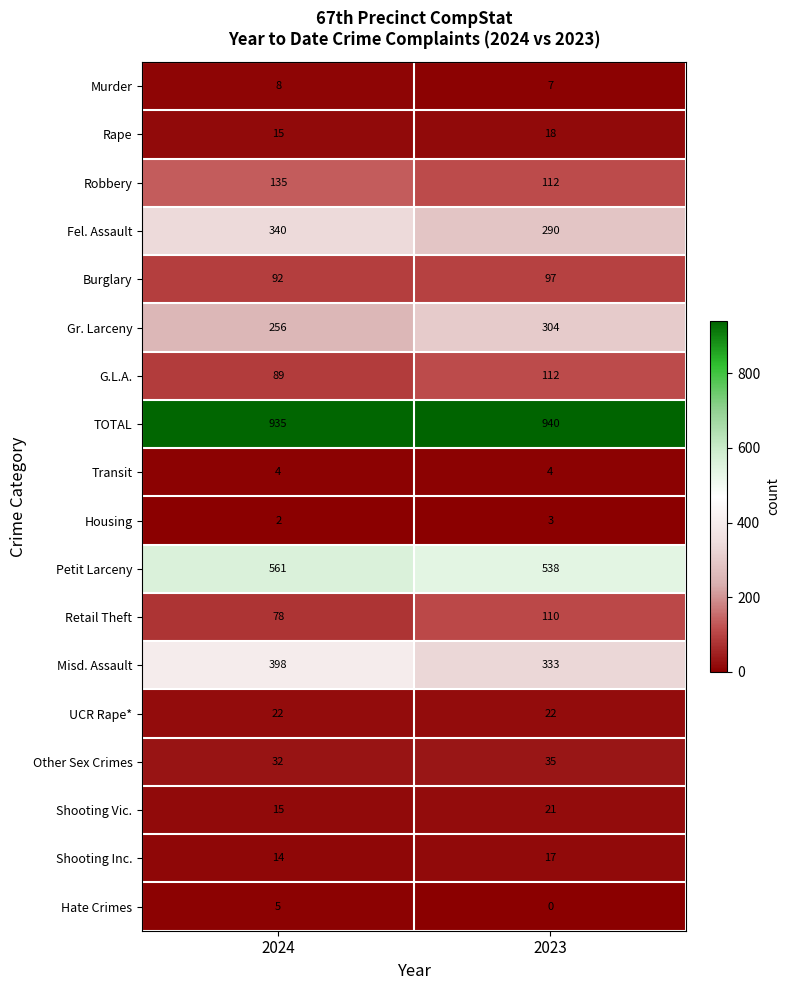

At which label is Retail Theft closest to 94?

2024